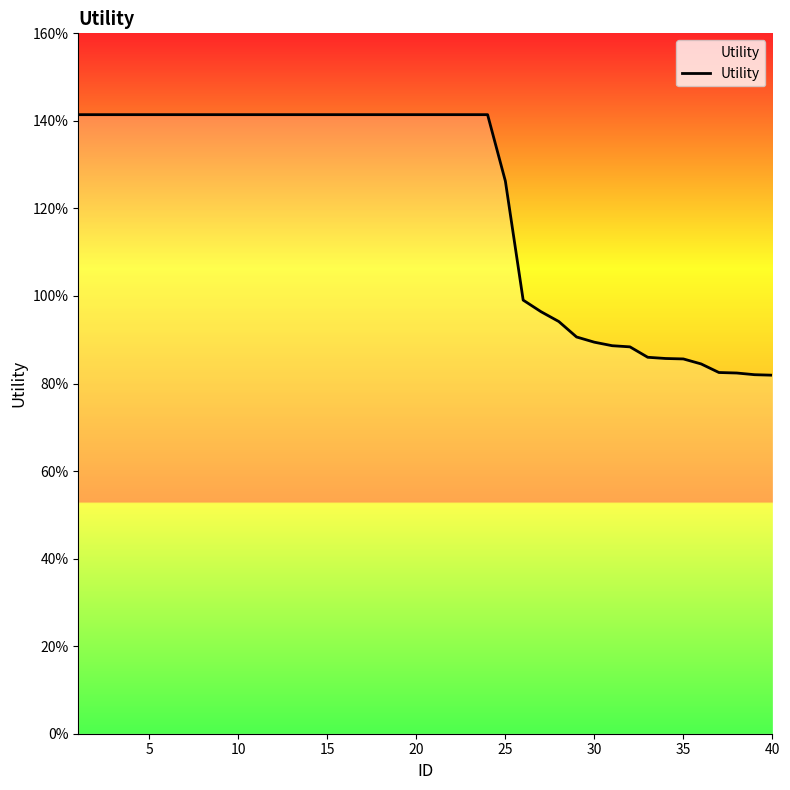

What is the greatest value displayed?

1.4